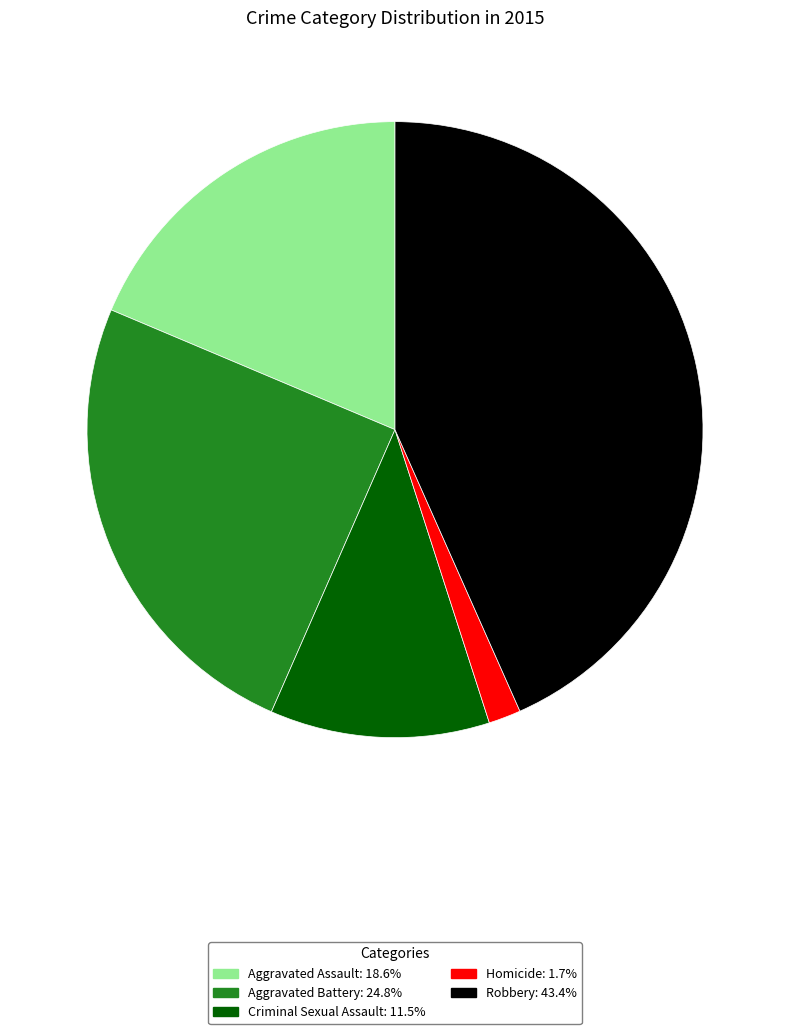

What is the ratio of the value at Criminal Sexual Assault to the value at Aggravated Battery?

0.5